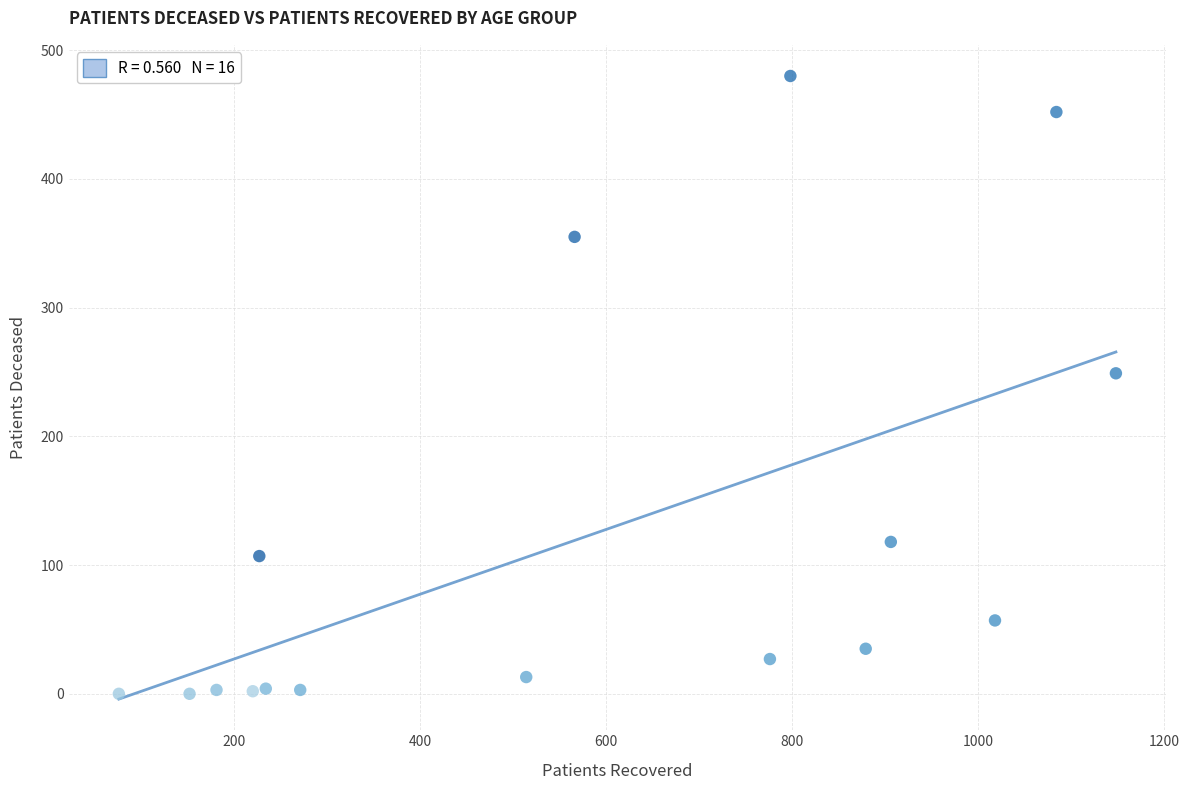

What is the range of X values (max minus min)?

1072